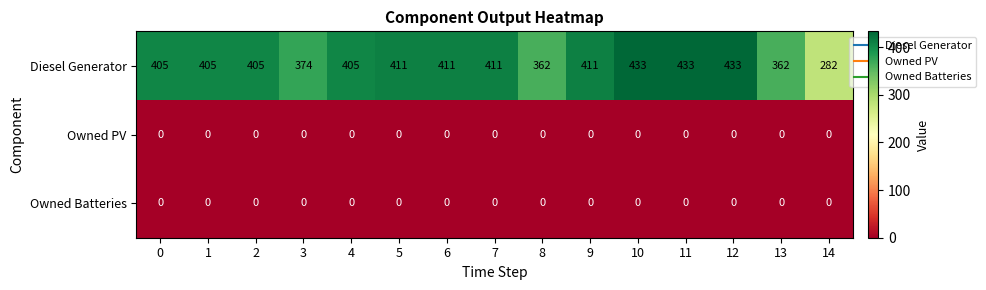

Which series has the widest spread of values?

Diesel Generator